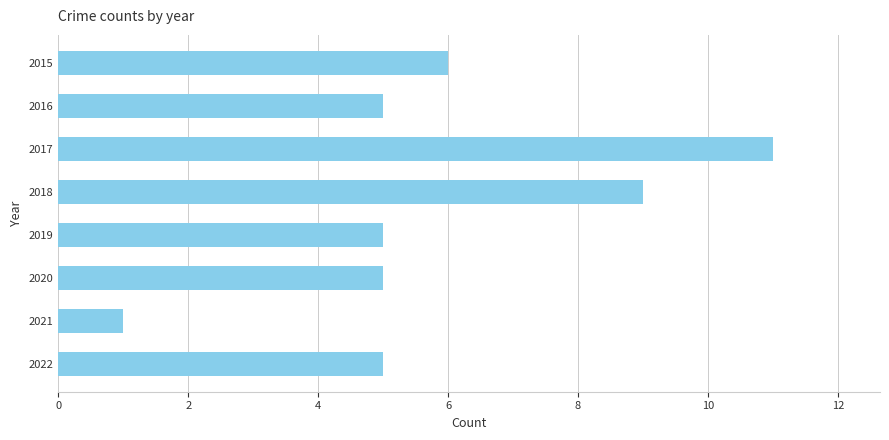

Which label corresponds to the largest value in the chart?

2017